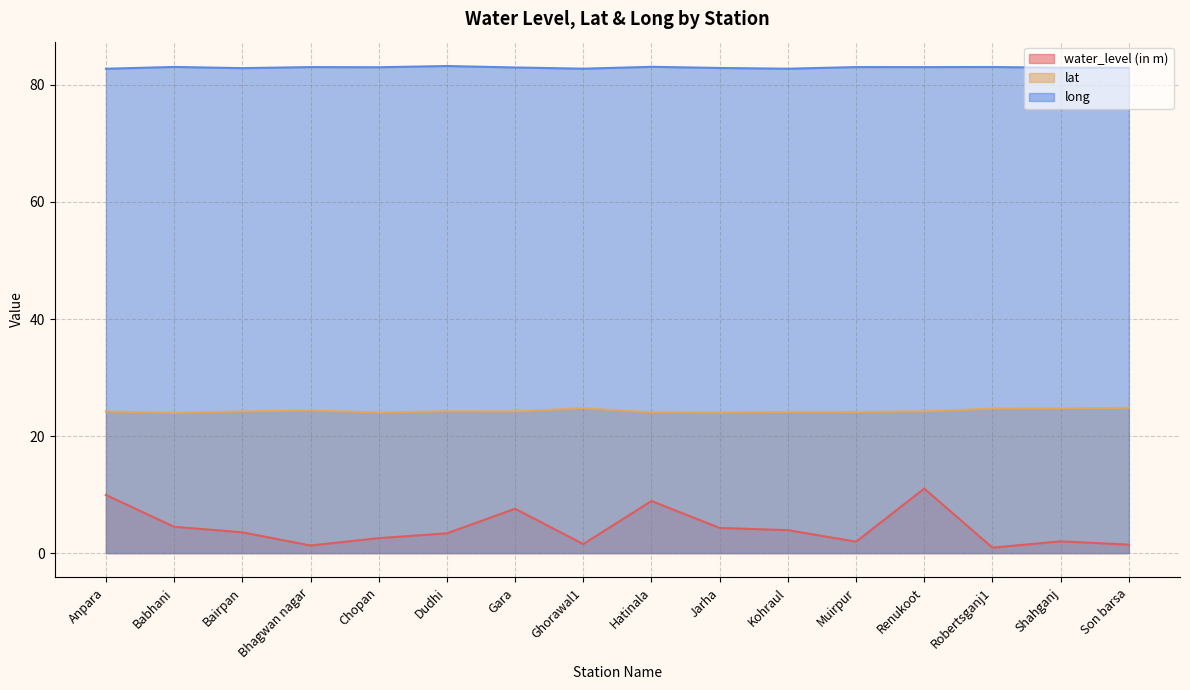

Count the number of data series in this chart.

3